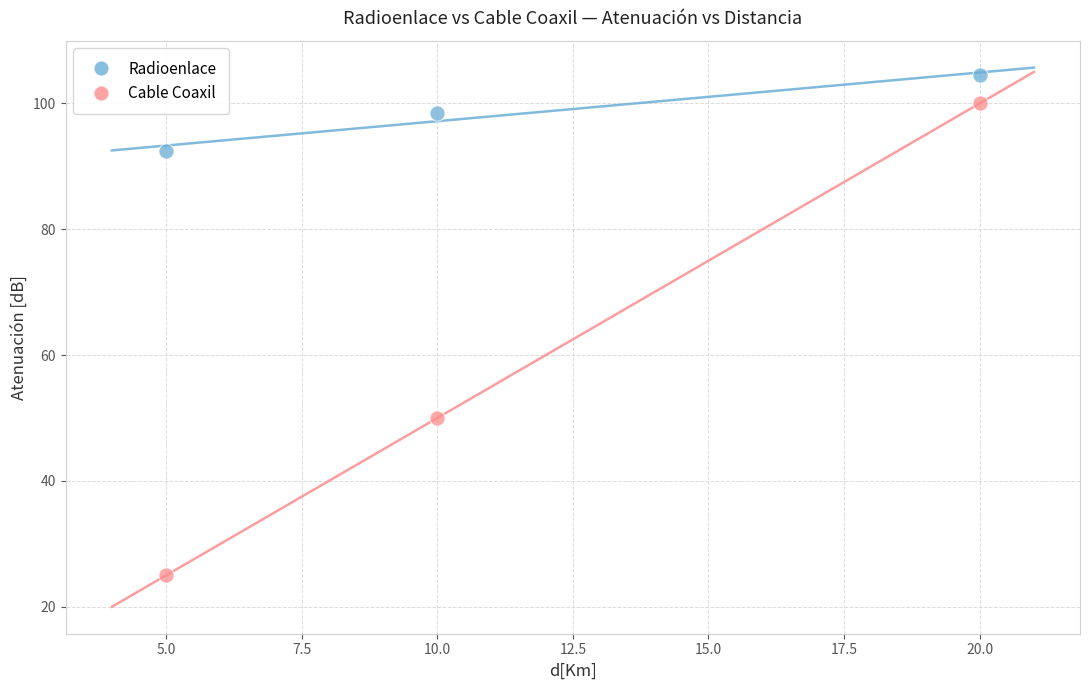

Across all series, what Y value is closest to 64?

50.0